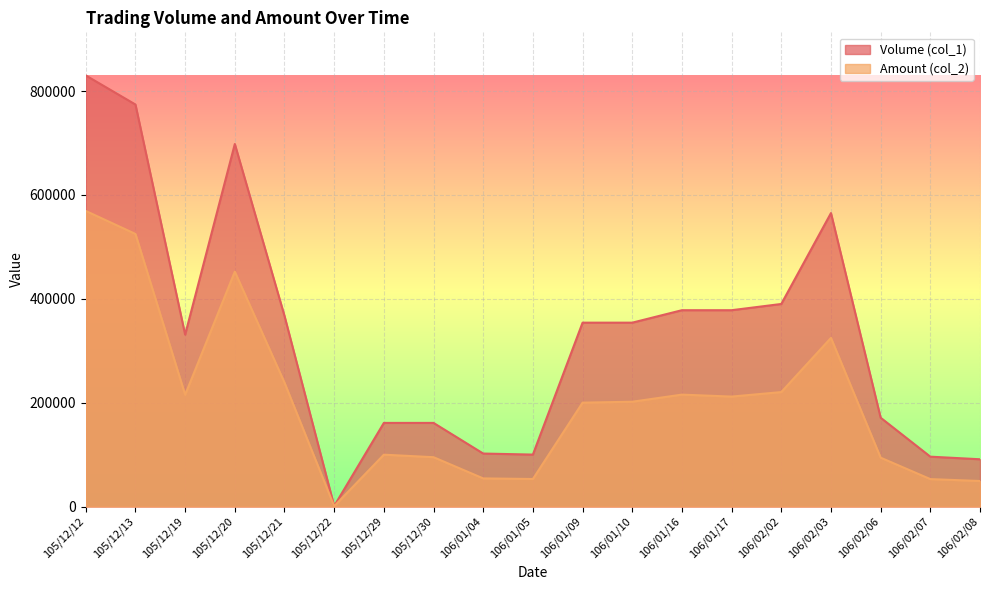

The Amount (col_2) series shows 356422 at 106/02/02. True or false?

False